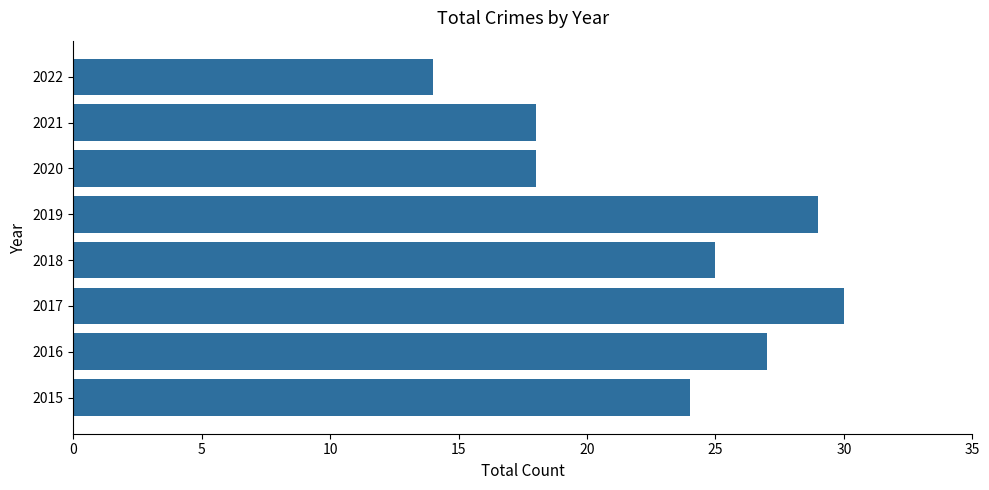

The value at 2019 is 40. True or false?

False